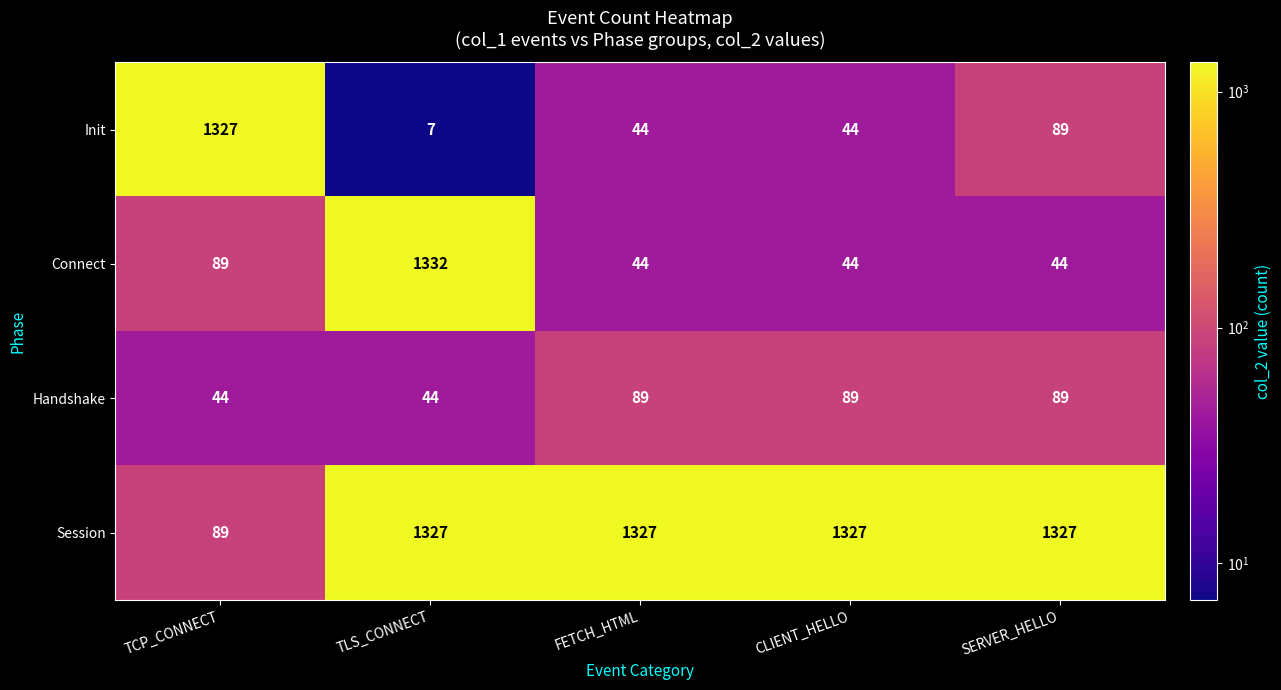

Reading right to left, what are all the values shown in this chart?

Init: 89	44	44	7	1327
Connect: 44	44	44	1332	89
Handshake: 89	89	89	44	44
Session: 1327	1327	1327	1327	89